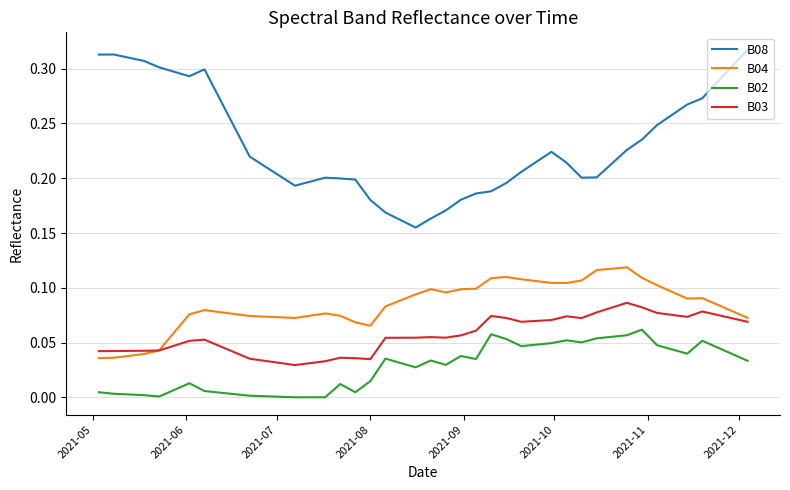

Which series has the largest total across all categories?

B08